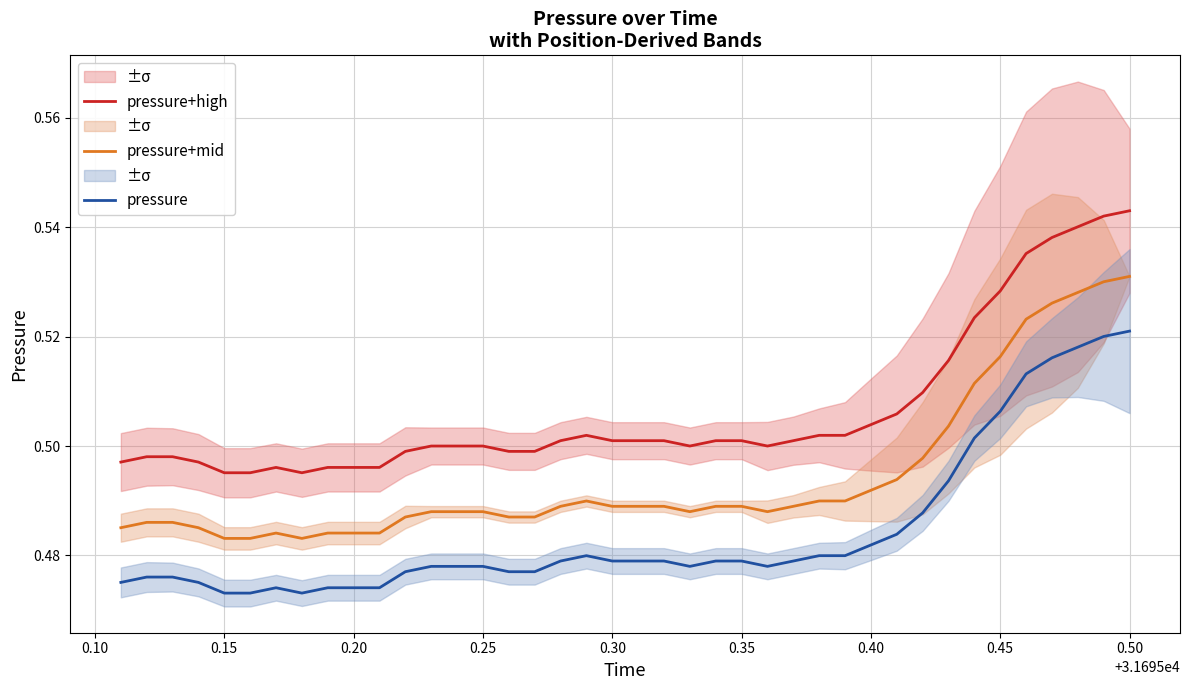

What is the average value of the pressure+mid series?

0.5